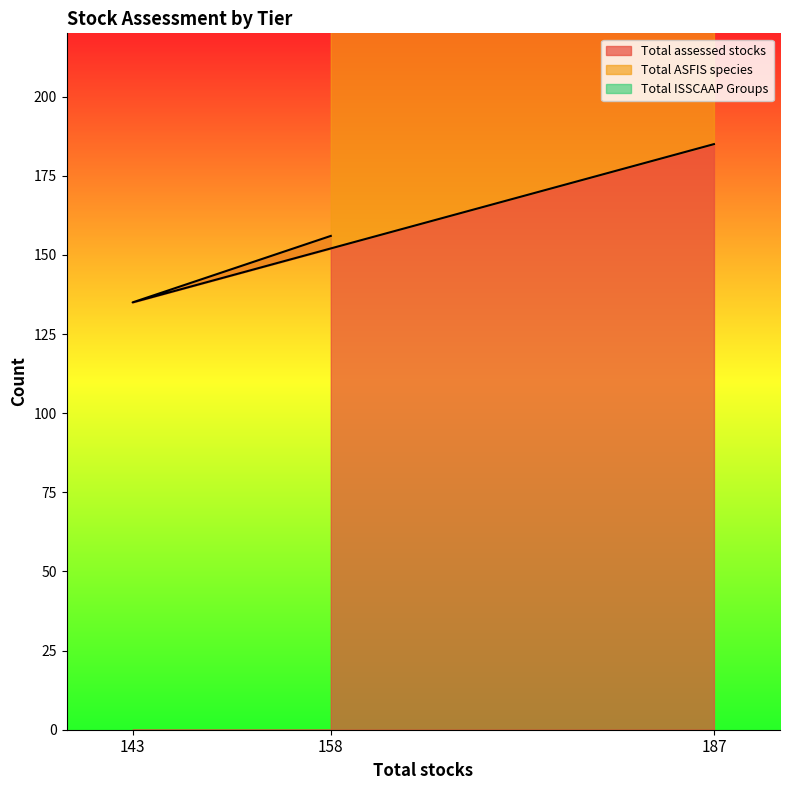

Which series has the largest total across all categories?

Total assessed stocks